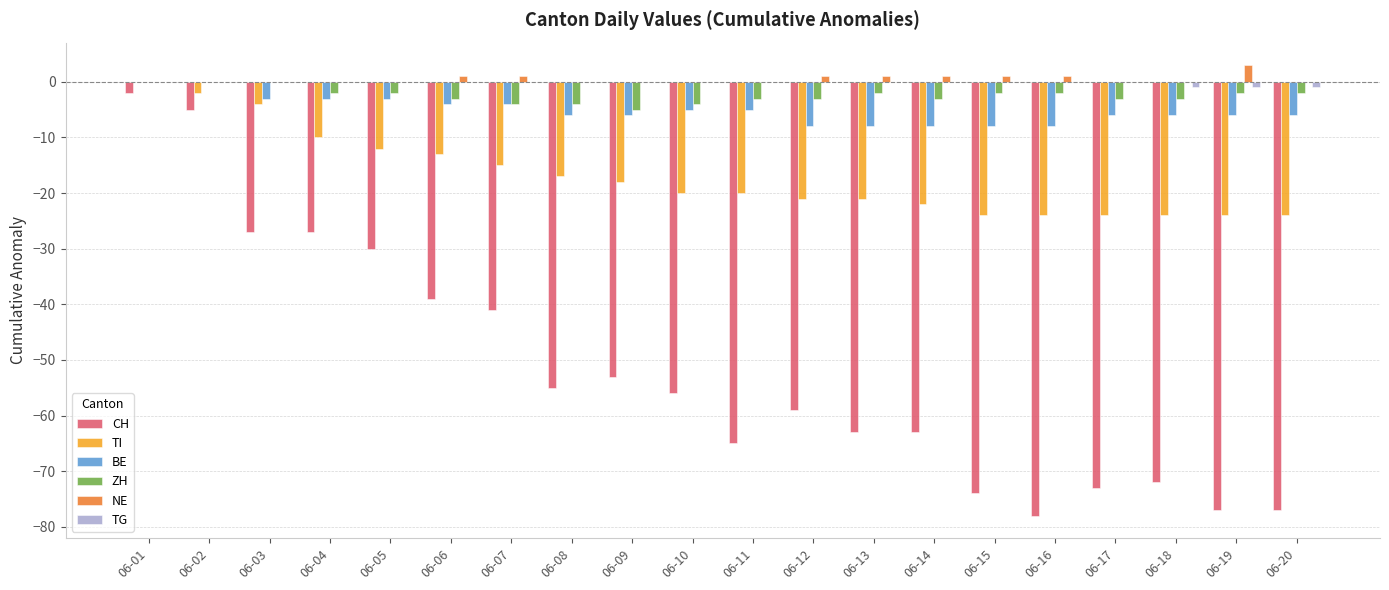

Which category has the highest value in the NE series?

06-19